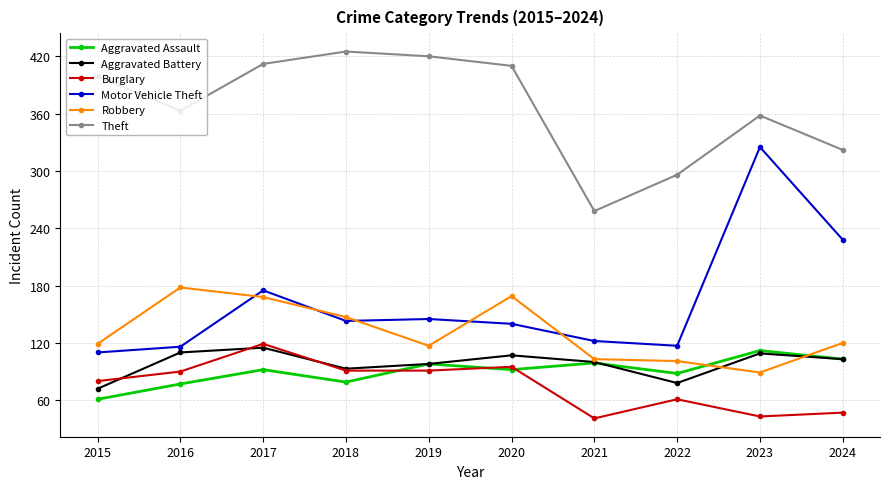

Is the value of Aggravated Assault at 2022 greater than the value of Motor Vehicle Theft at 2017?

No